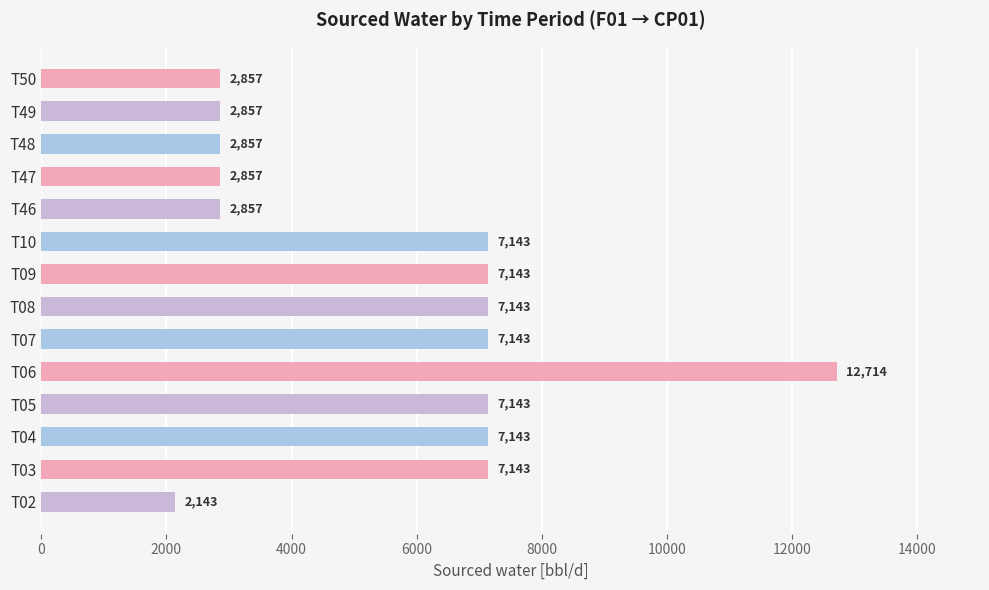

What is the average value?

5653.1